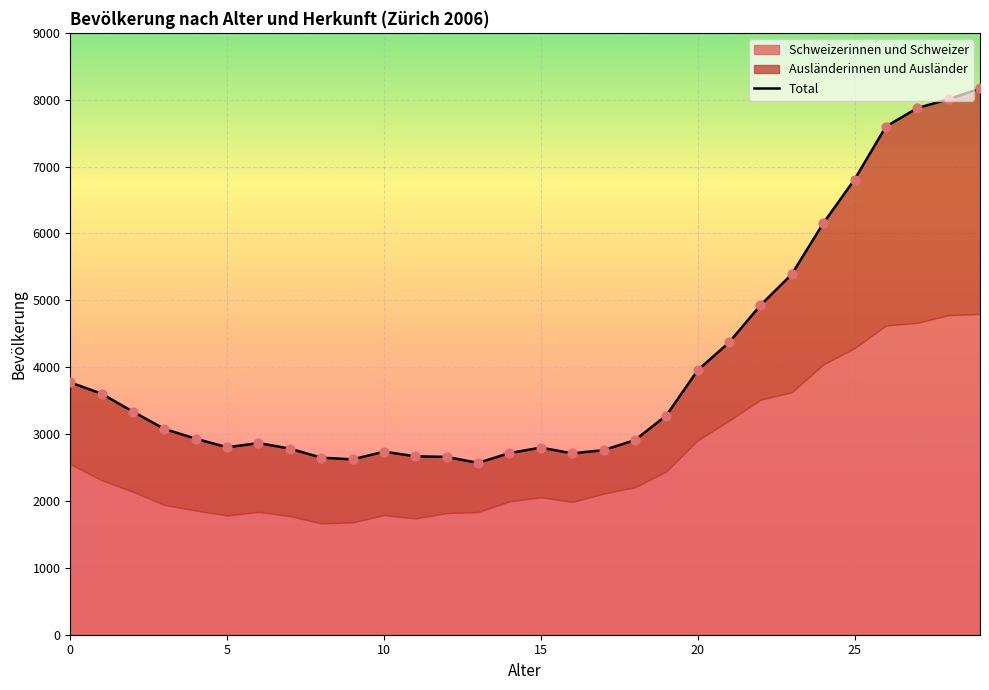

What is the total value across all series at 24?

12300